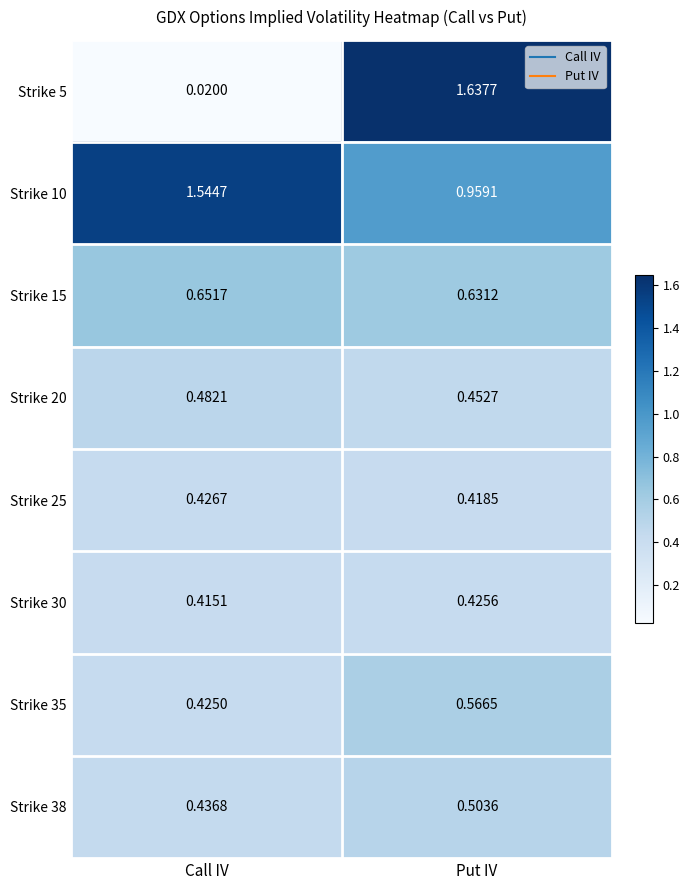

Where is Strike 30 nearest to the value 0?

Call IV